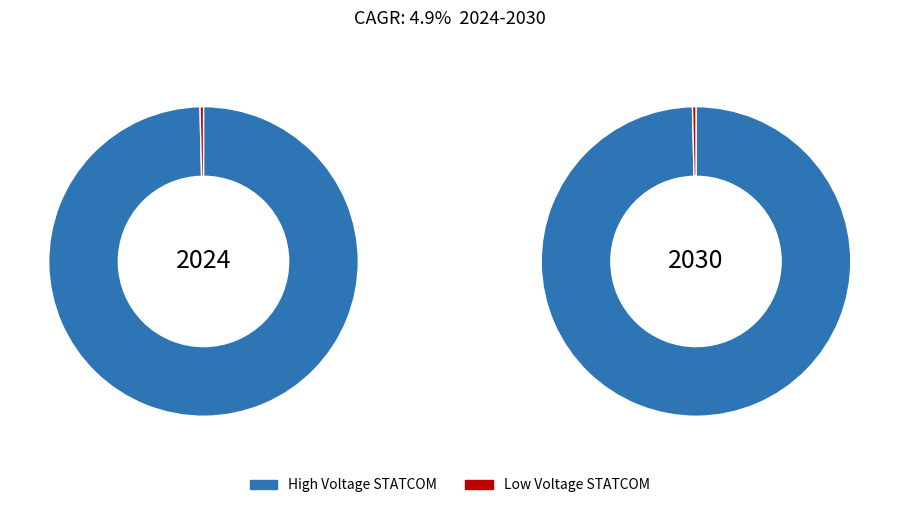

True or false: 3.0 accounts for 10% of the total.

False